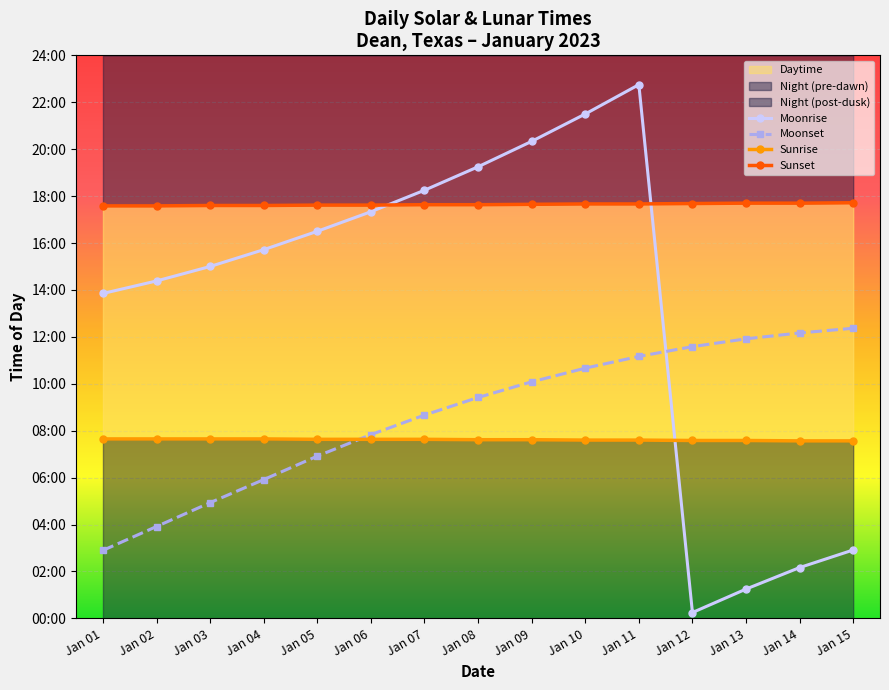

Is it true that Moonset equals 1231 at Jan 15?

False